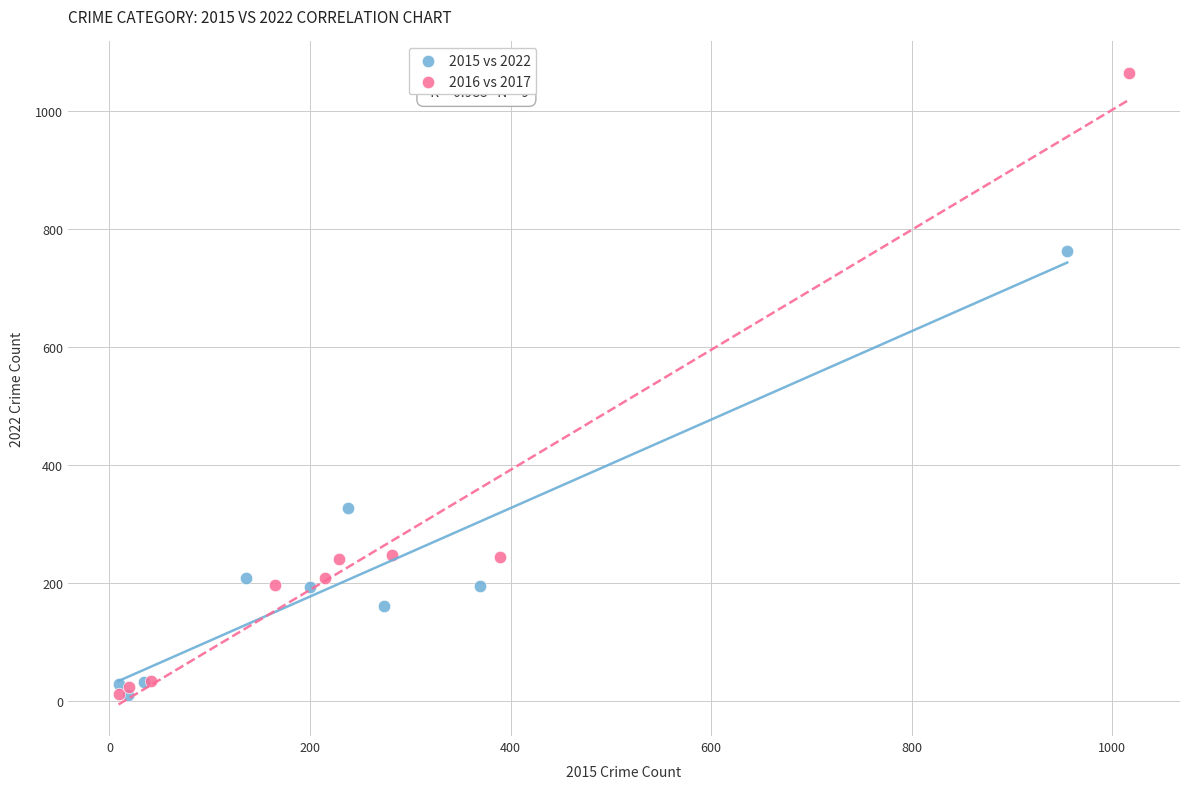

Which series has the largest Y range (max minus min)?

2016 vs 2017